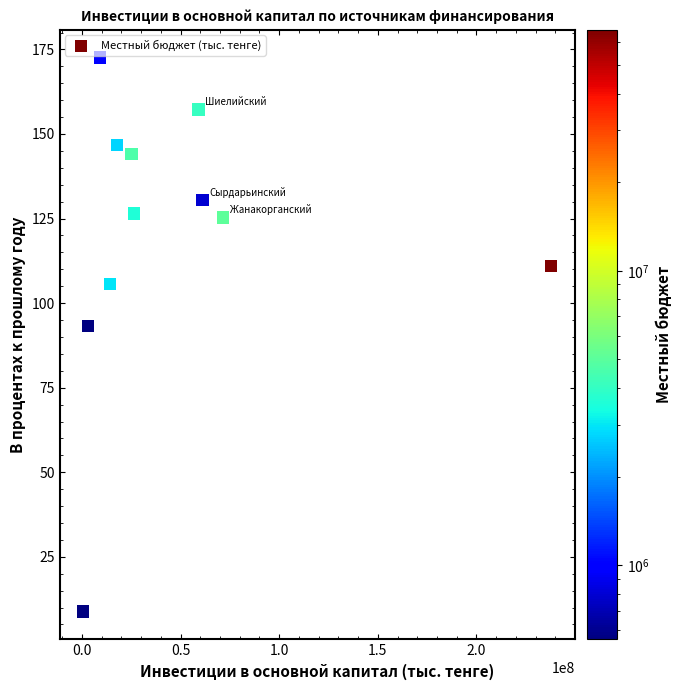

What is the range of Y values (max minus min)?

163.8